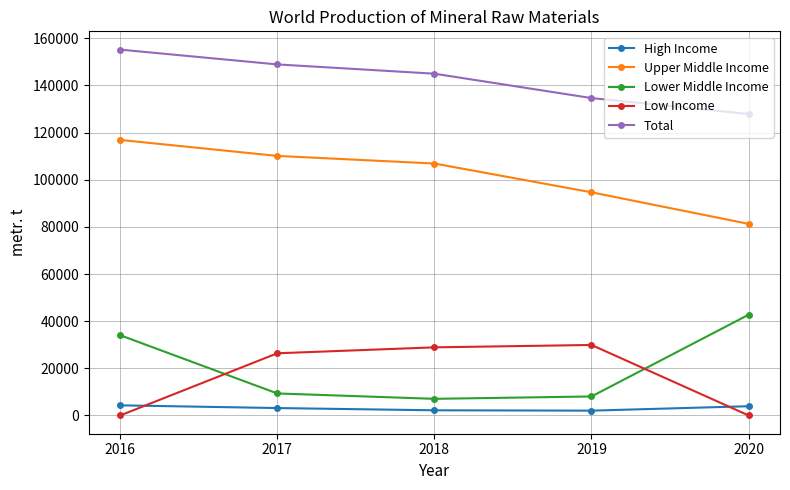

What is the average value of the Upper Middle Income series?

101971